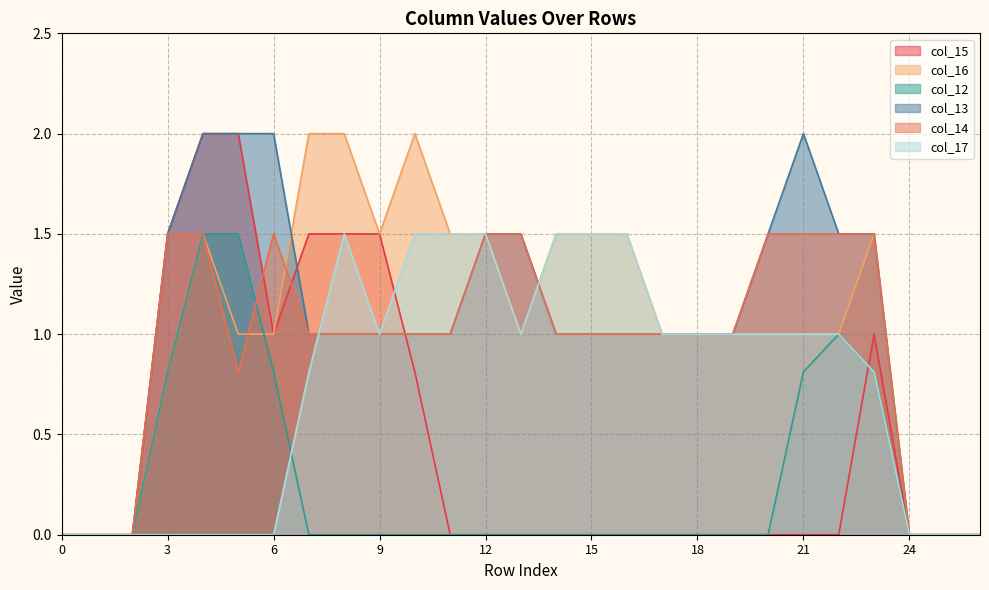

What is the total value across all series at 14?

5.0